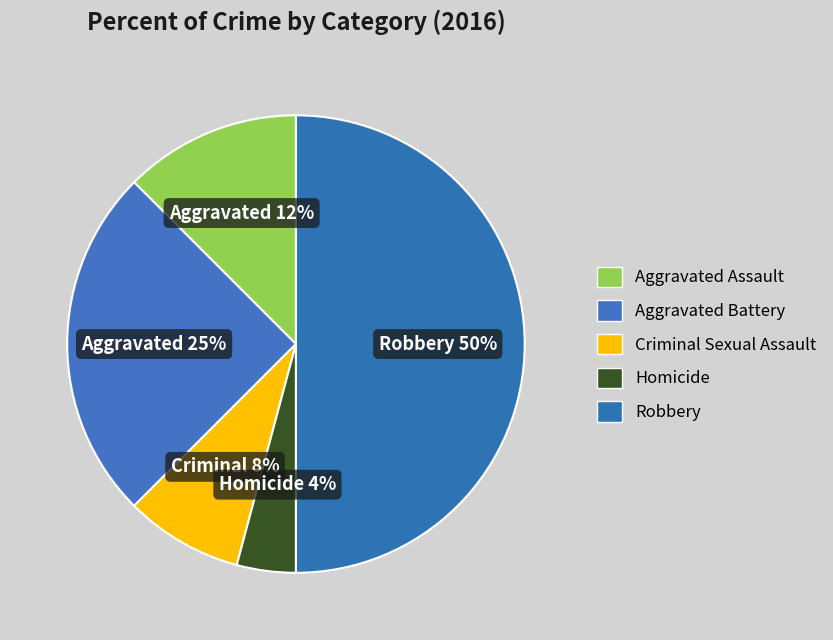

How many segments does this pie chart have?

5